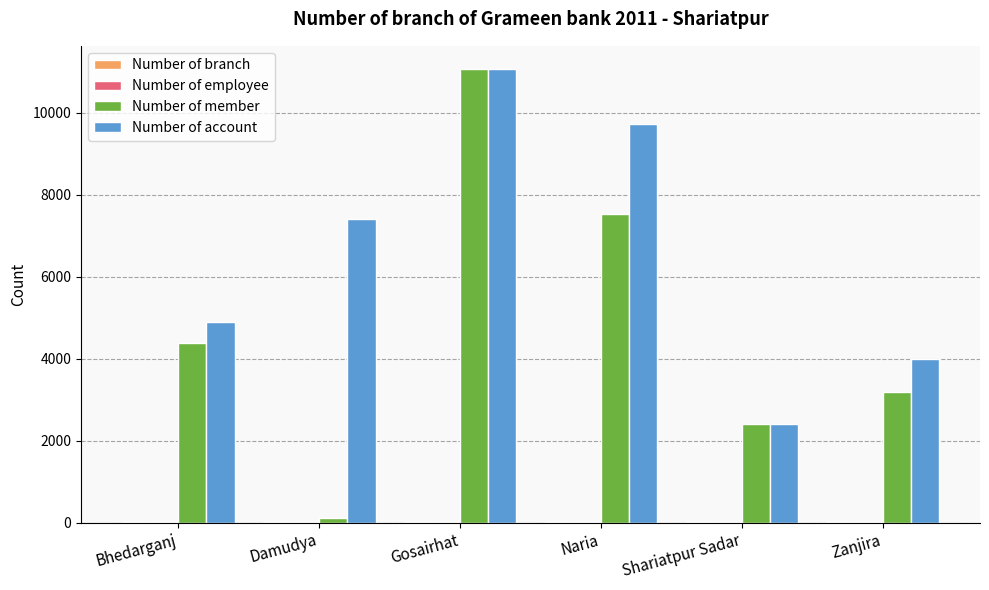

What is the sum of all Number of member values?

28706